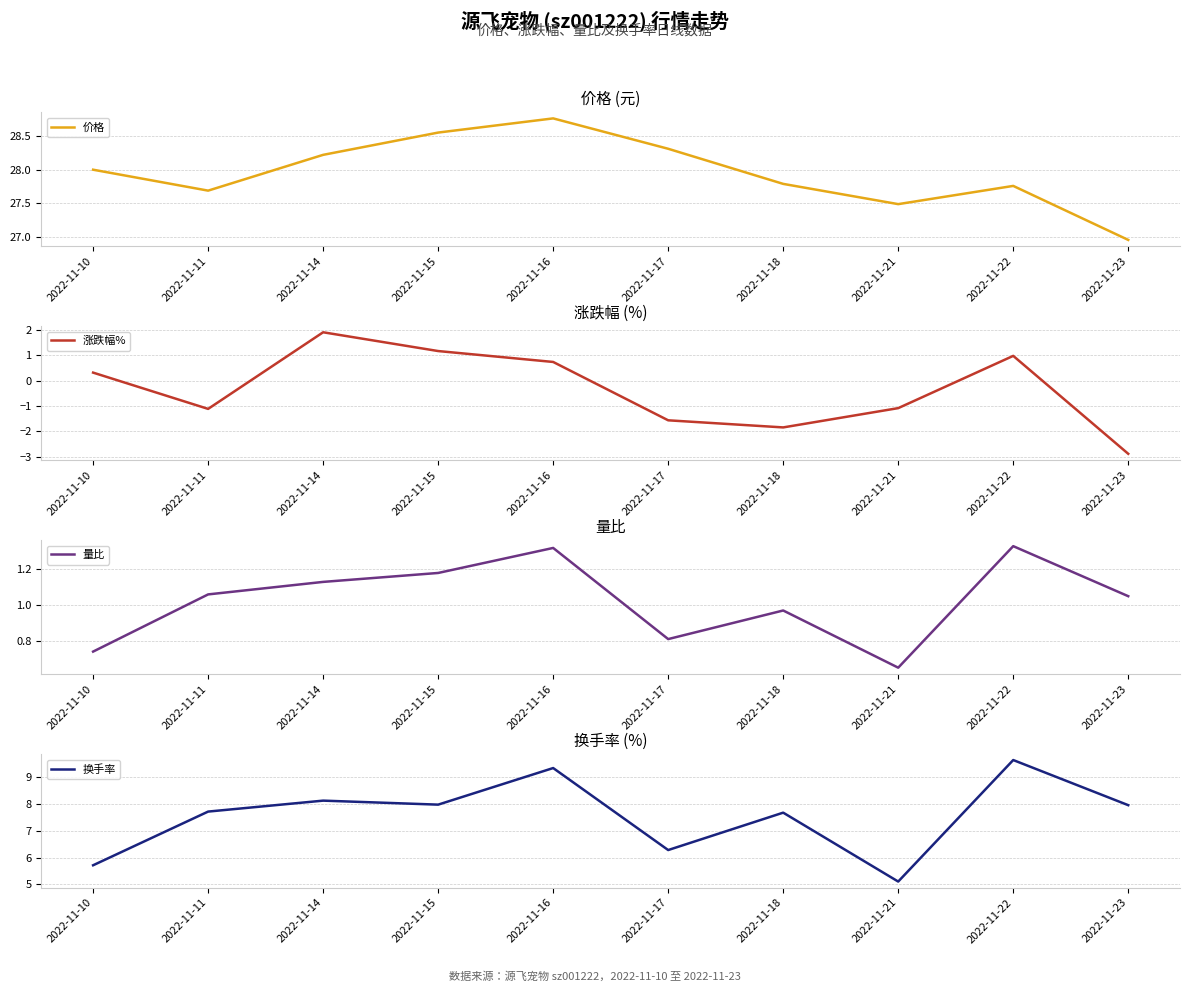

True or false: 换手率 has more than 2 interior local peaks.

True